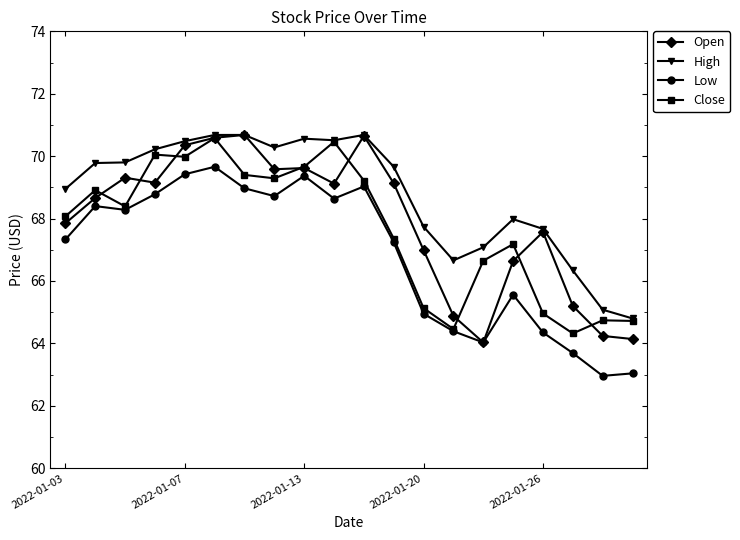

What is the value of the High point at the 2nd from the left?

69.8